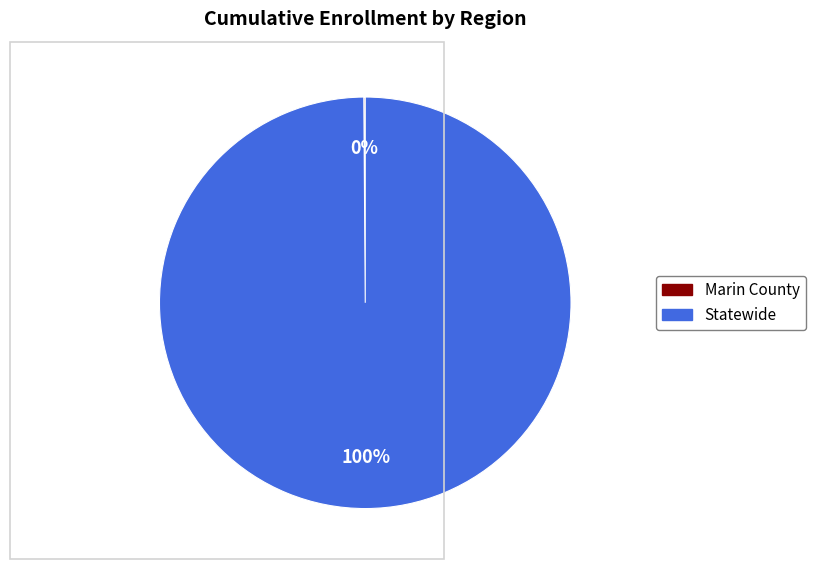

What is the largest slice in the pie chart?

Statewide